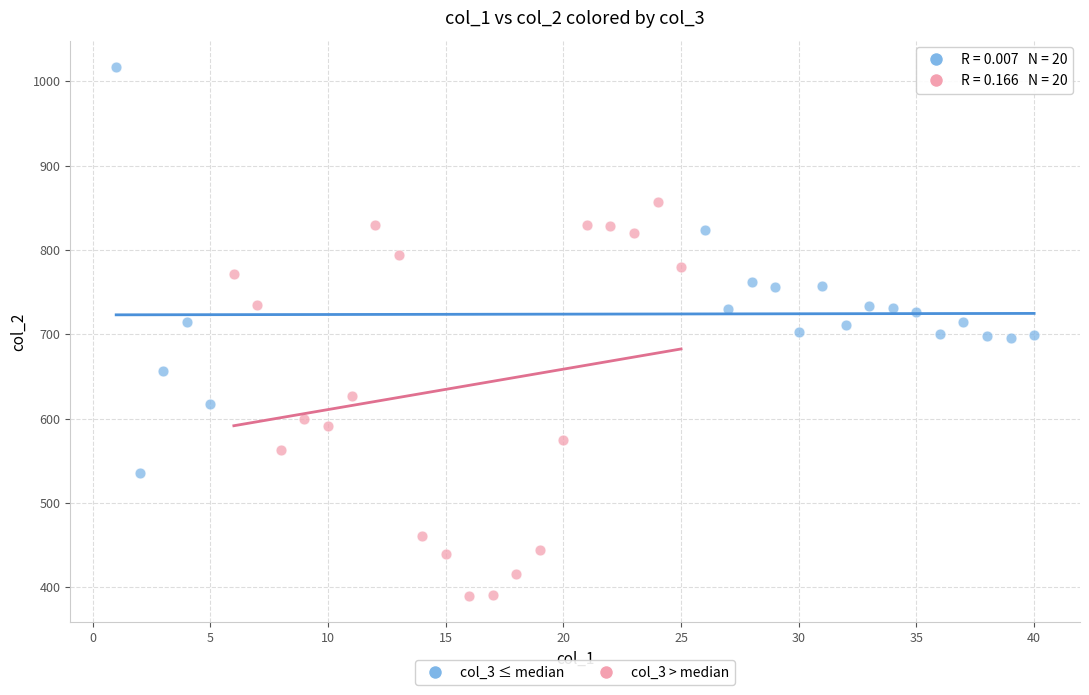

Which series reaches the minimum Y coordinate?

col_3 > median